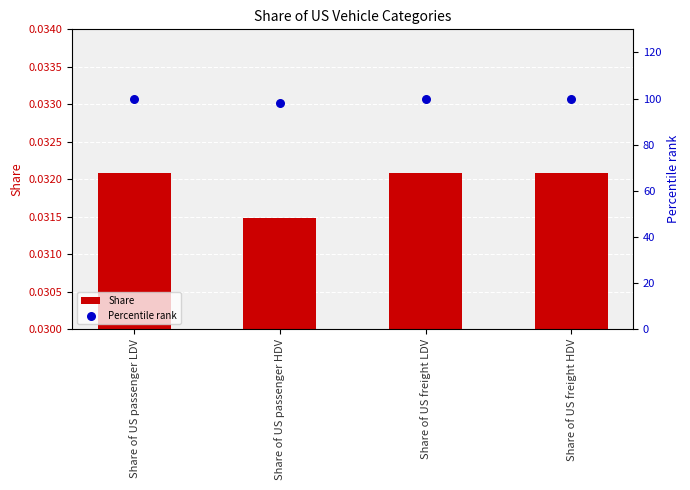

Which series contains the highest Y value?

Percentile rank